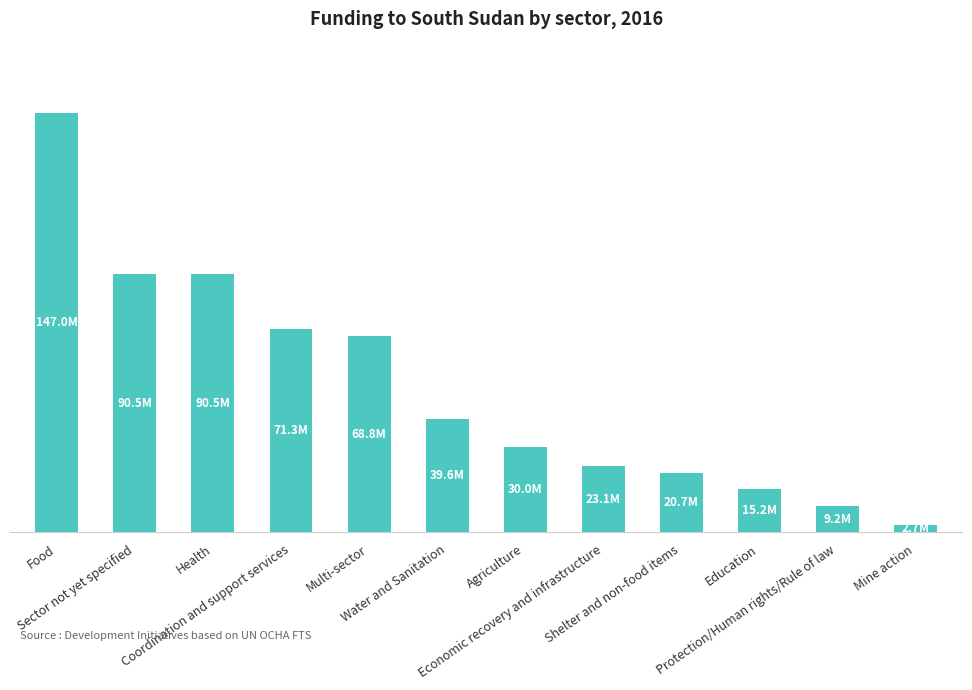

What position from the right is Education?

3